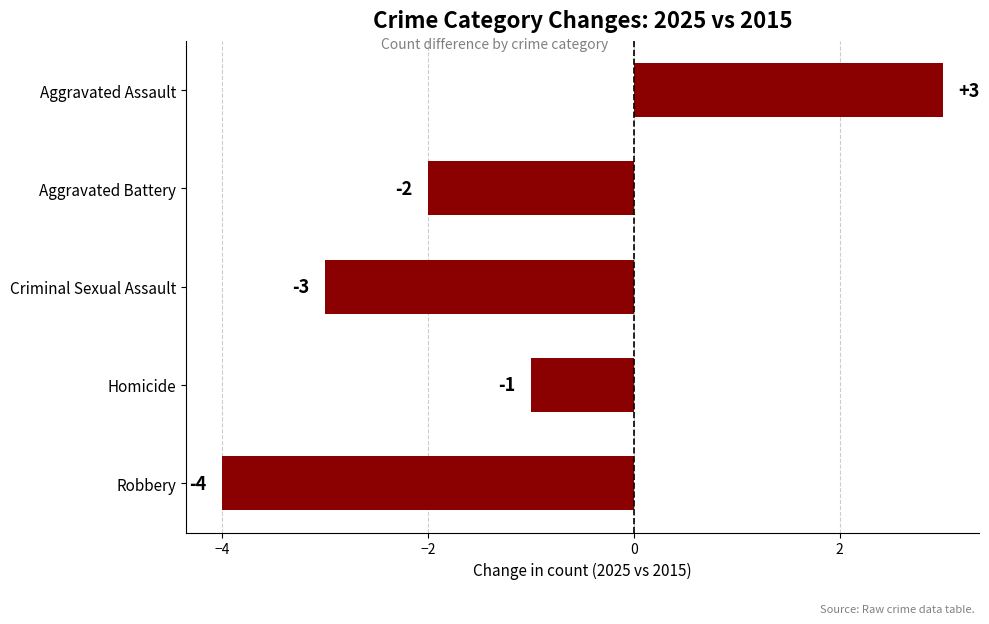

How many data points are less than -2?

2